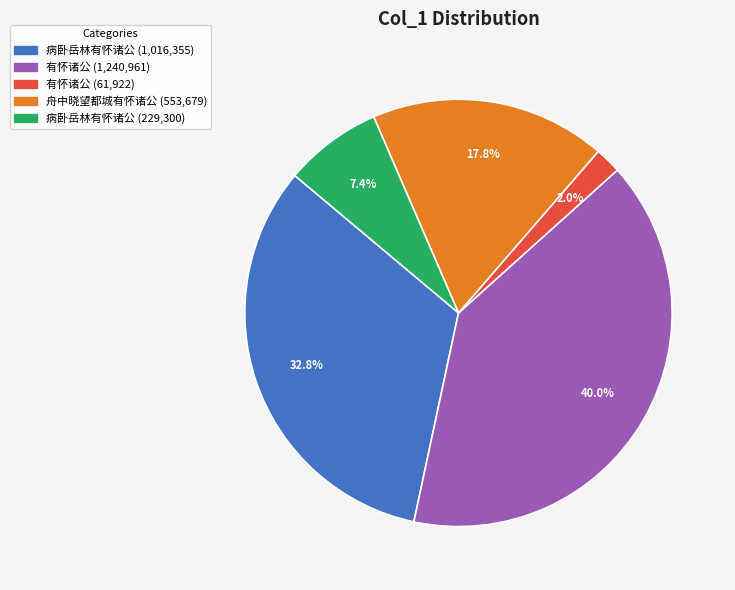

How many slices are in this pie chart?

5